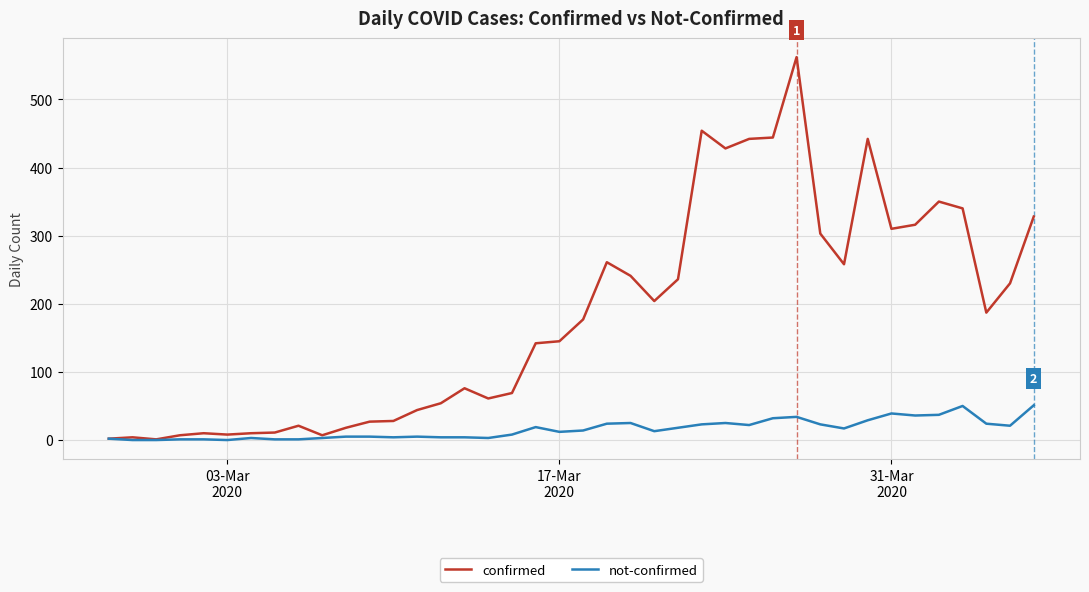

Which series has the largest total across all categories?

confirmed